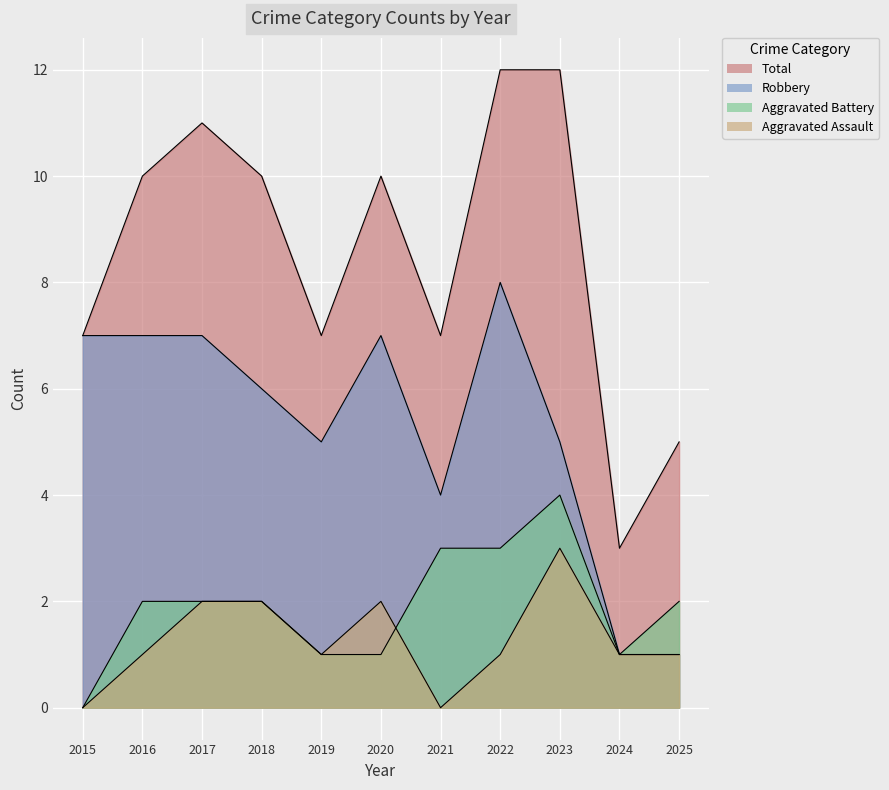

Reading left to right, transcribe all the data shown in this chart.

Aggravated Assault: 0	1	2	2	1	2	0	1	3	1	1
Aggravated Battery: 0	2	2	2	1	1	3	3	4	1	2
Robbery: 7	7	7	6	5	7	4	8	5	1	1
Total: 7	10	11	10	7	10	7	12	12	3	5